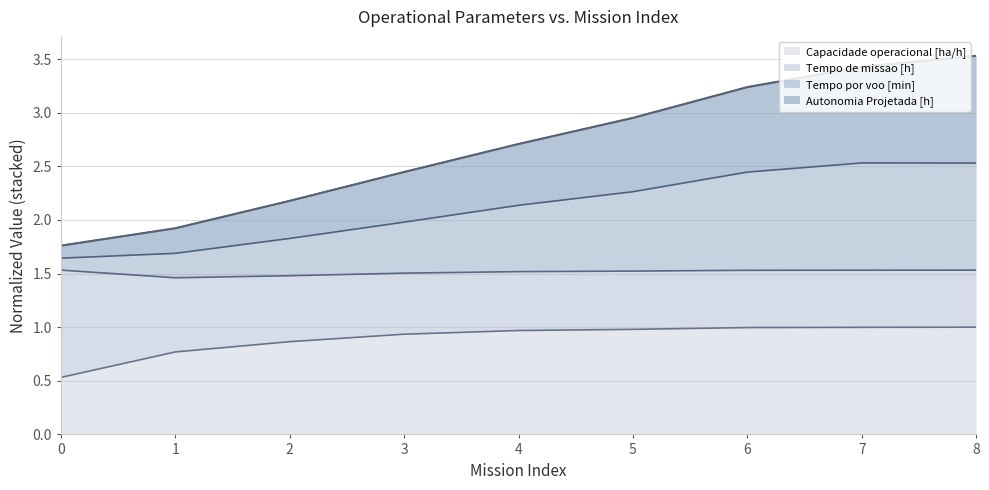

True or false: Capacidade operacional [ha/h] has more than 2 interior local peaks.

False